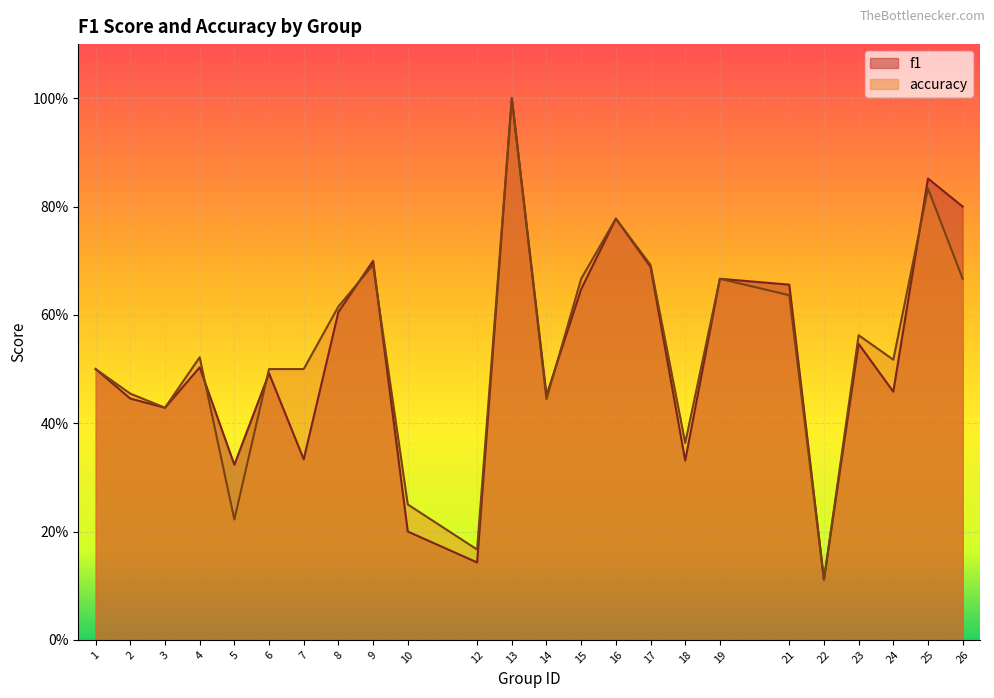

What is the difference between the maximum and minimum values in the accuracy series?

0.9